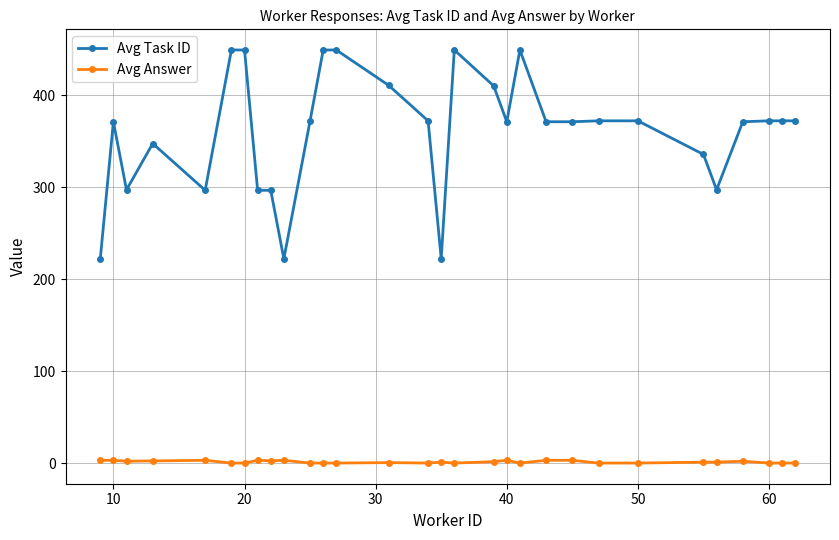

Rank the series by their maximum value, from highest to lowest.

Avg Task ID, Avg Answer